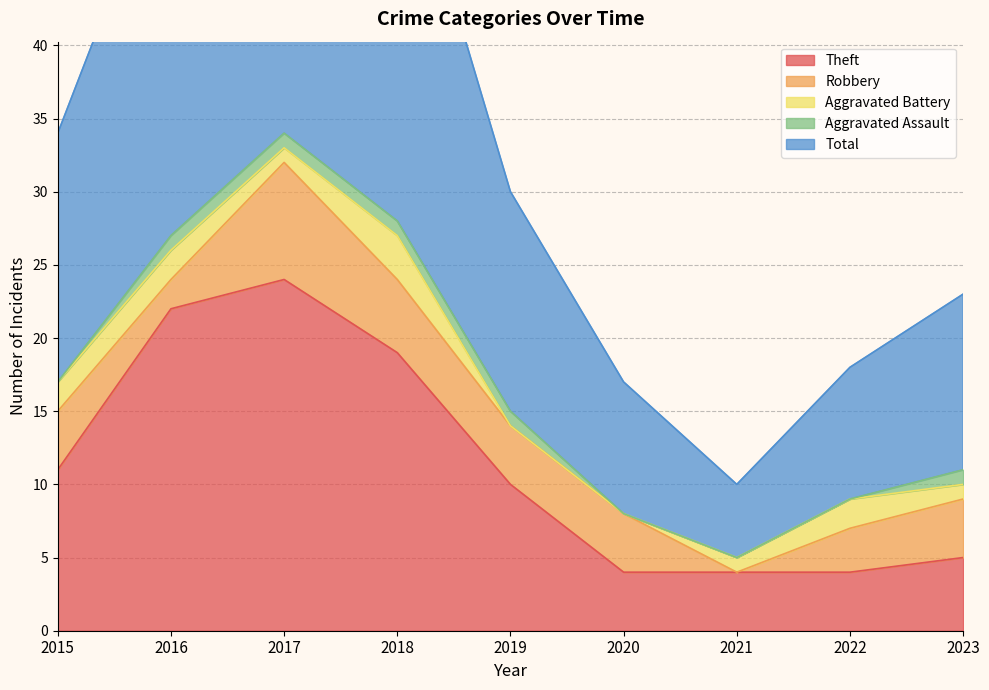

What is the average value of the Theft series?

11